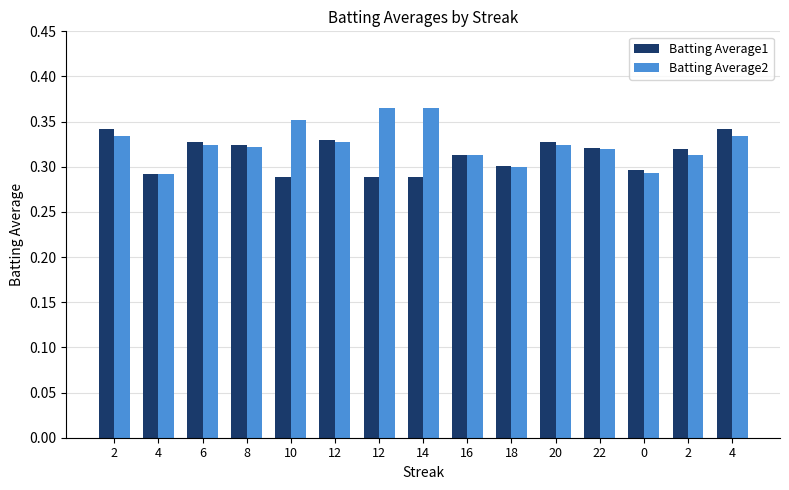

What are all the series names shown in the legend?

Batting Average1, Batting Average2